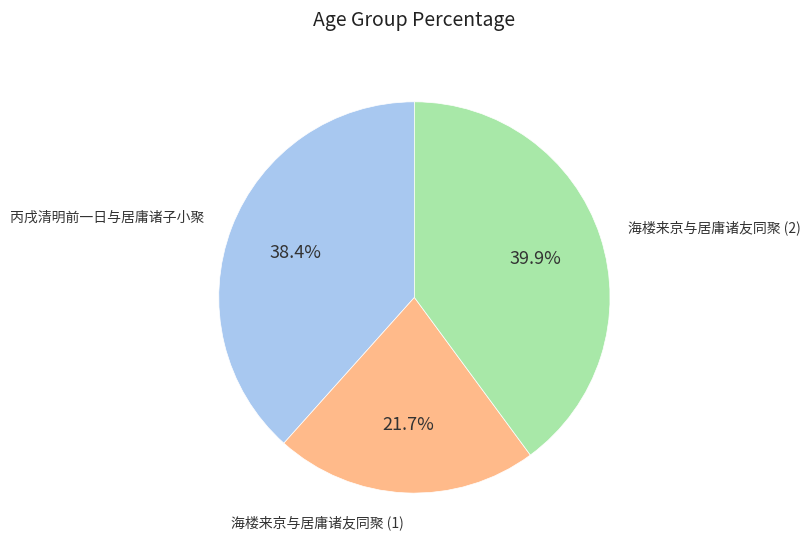

Rank the categories by value from highest to lowest.

海楼来京与居庸诸友同聚 (2), 丙戌清明前一日与居庸诸子小聚, 海楼来京与居庸诸友同聚 (1)